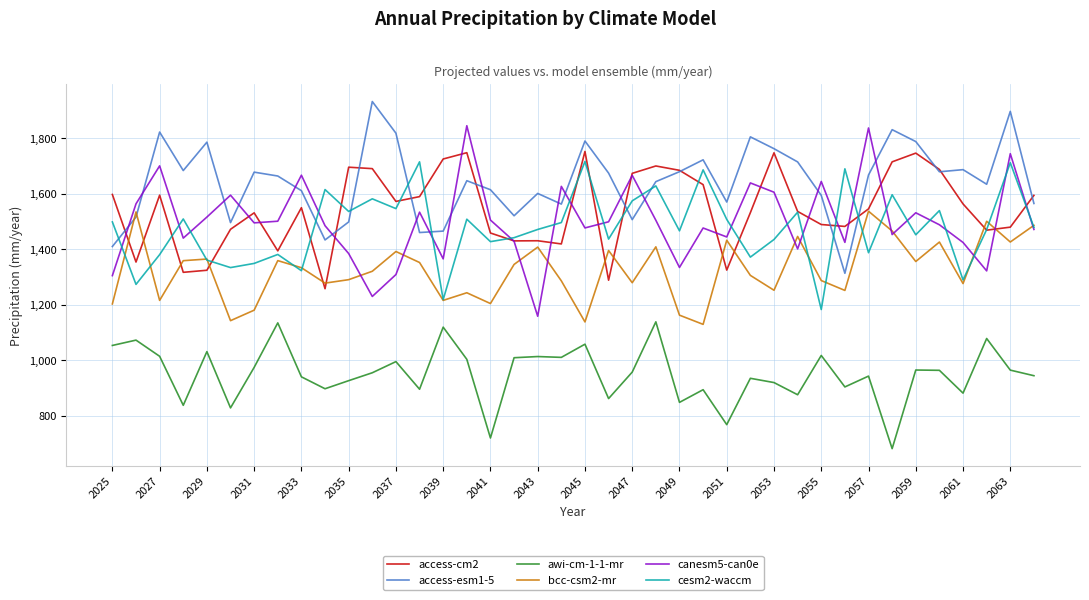

Which series has the largest range (max minus min)?

canesm5-can0e